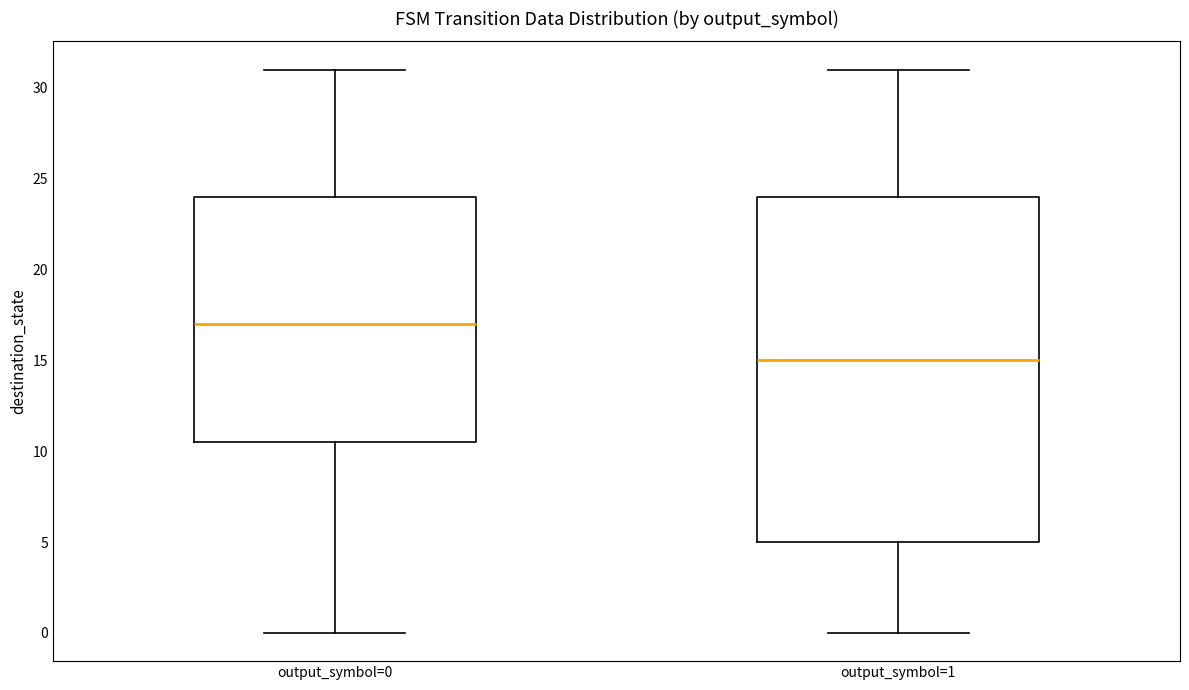

Reading left to right, read every box against the y-axis: the position of its median line, the range the box covers, and the ends of its whiskers. The values are not printed on the chart, so give them approximately, as read against the axis.

output_symbol=0: median 17.0, box 10.5 to 24.0, whiskers 0.0 to 31.0
output_symbol=1: median 15.0, box 5.0 to 24.0, whiskers 0.0 to 31.0